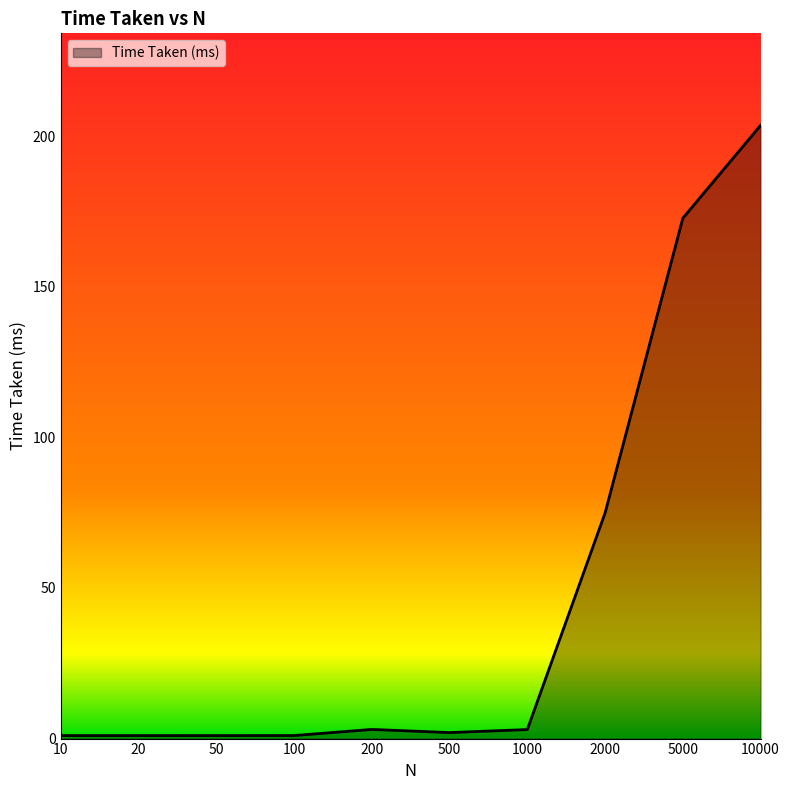

Which label corresponds to the largest value in the chart?

10000